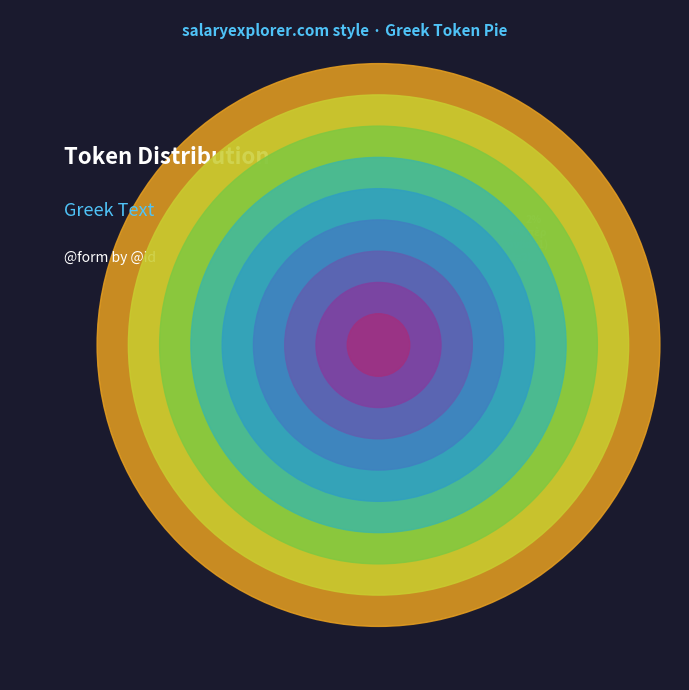

Combined, what portion of the pie is τοῦ and μόνου?

13.3%